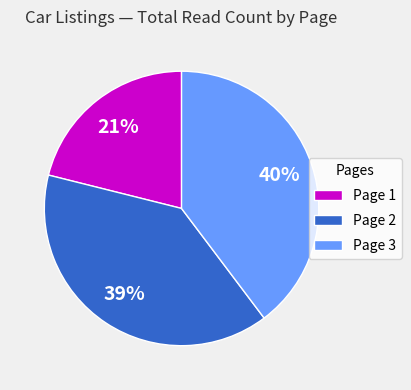

The Page 1 slice represents 21% of the pie. True or false?

True